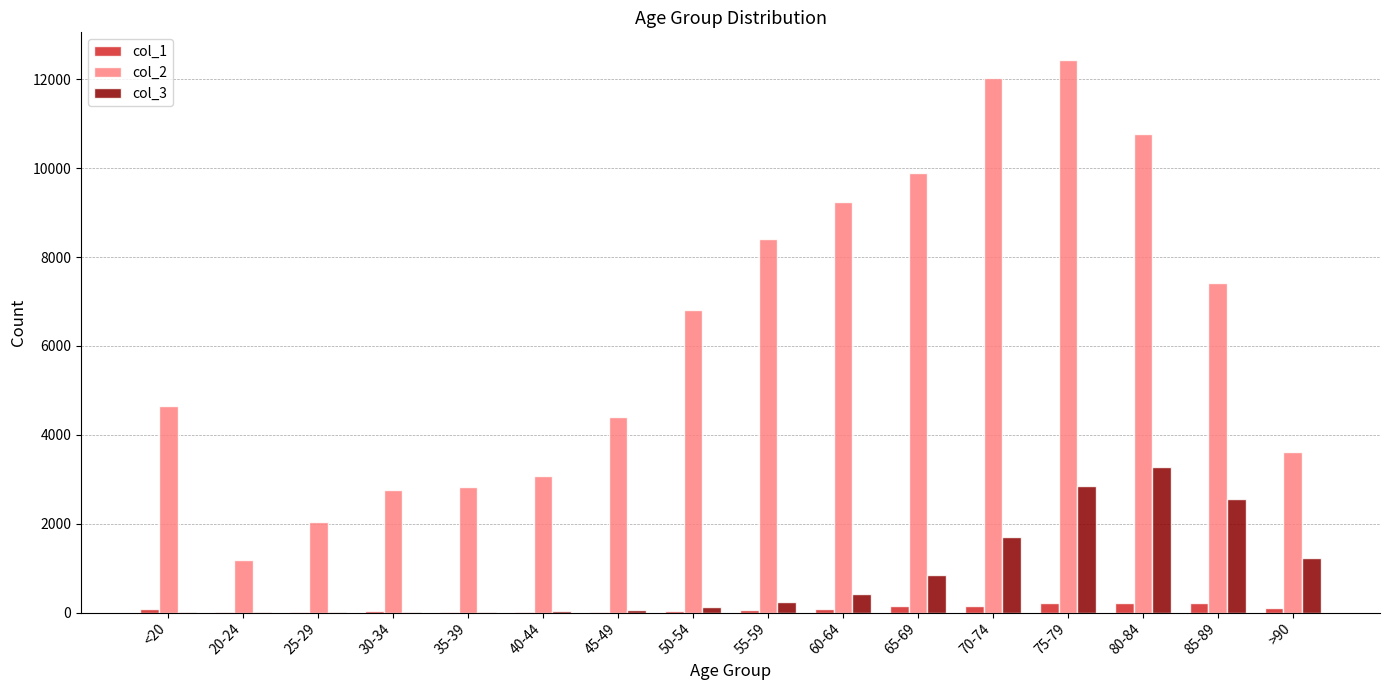

At which category does the chart reach its peak across all series?

75-79